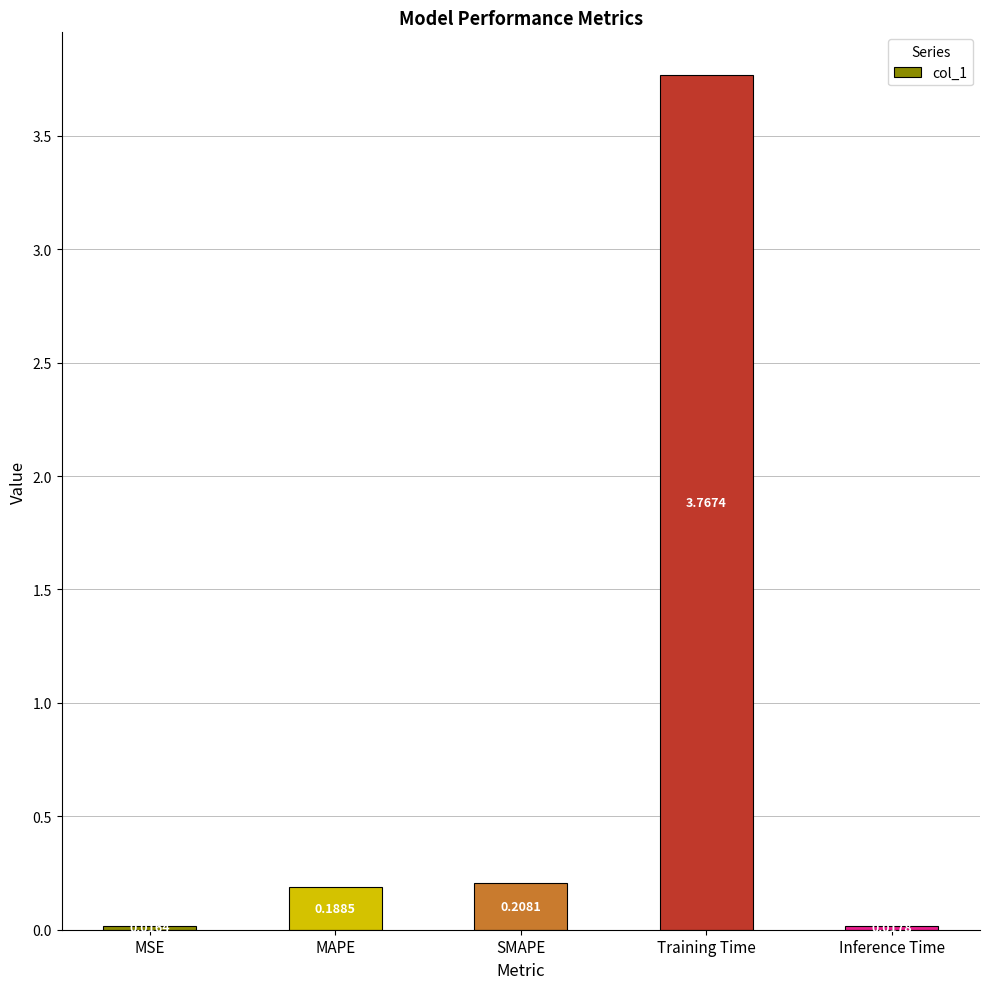

Rank the categories by value from lowest to highest.

MSE, Inference Time, MAPE, SMAPE, Training Time